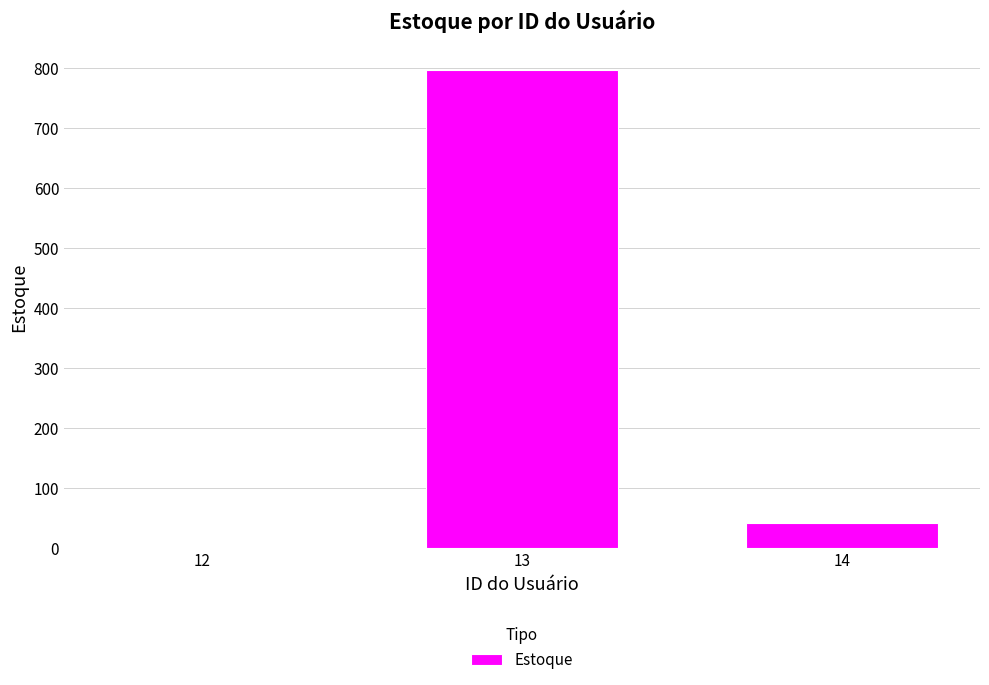

What is the average value?

280